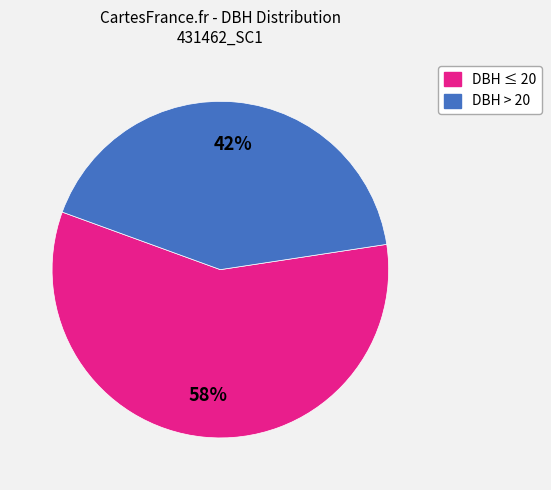

Is there any slice that represents more than half of the pie?

Yes